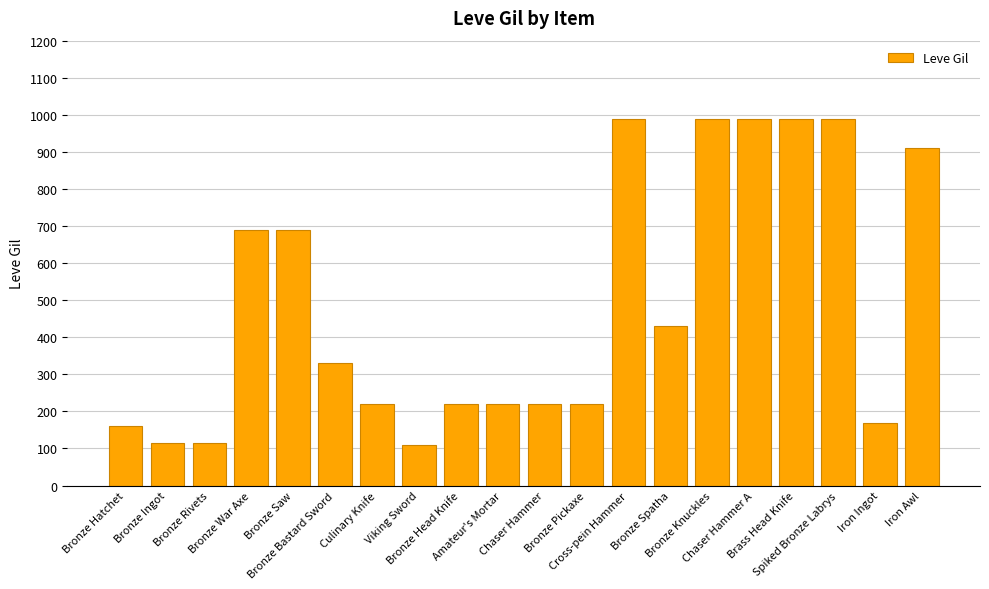

What is the sum of all values?

9769